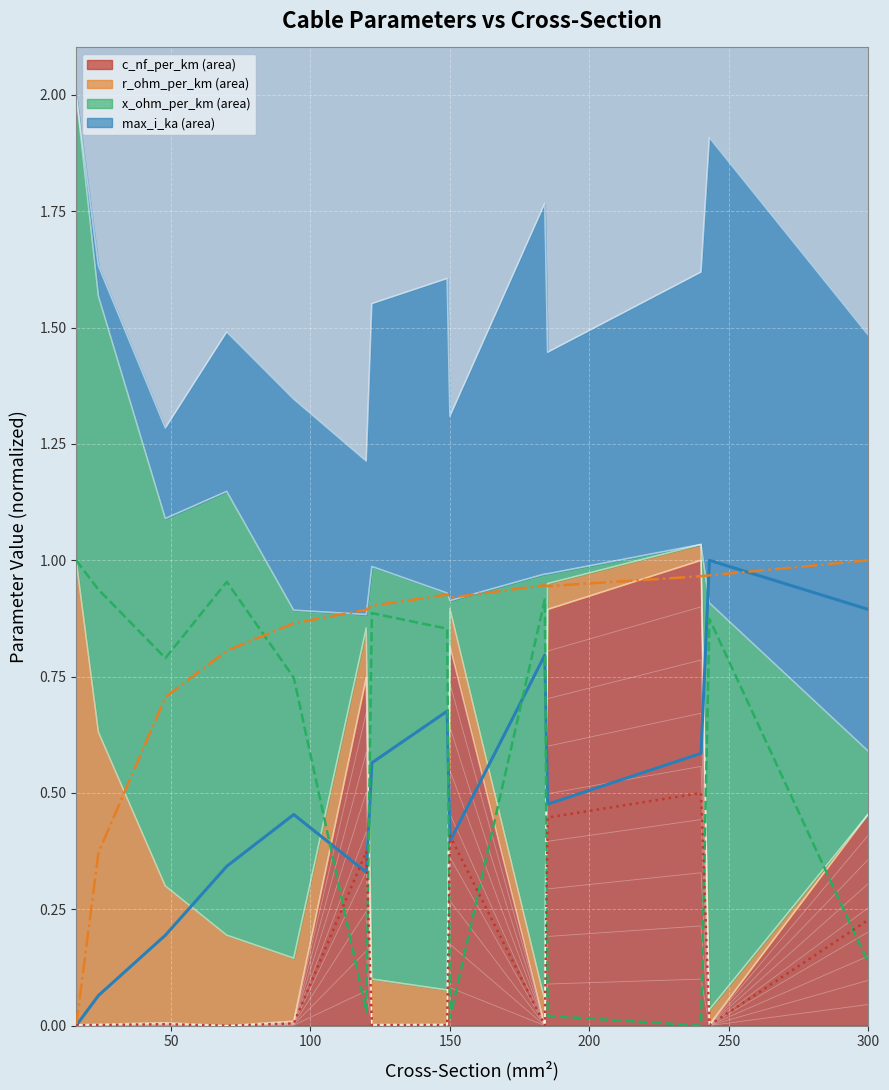

At how many categories does at least one series exceed 0?

14